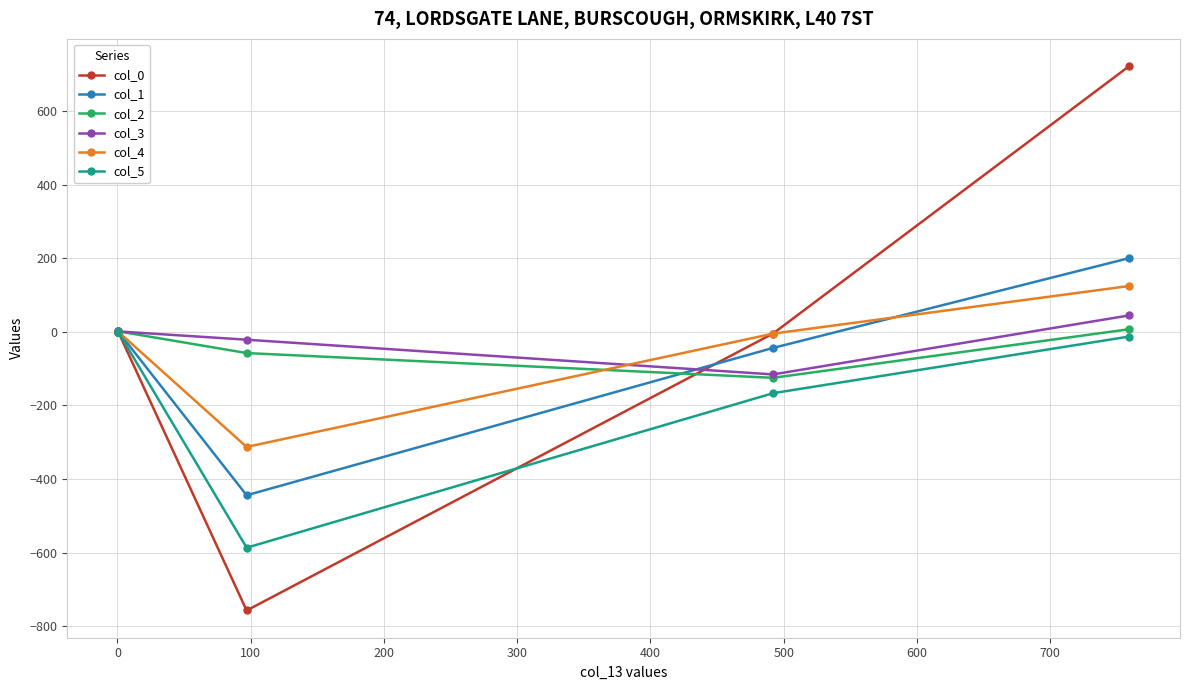

What is the smallest value displayed?

-757.6